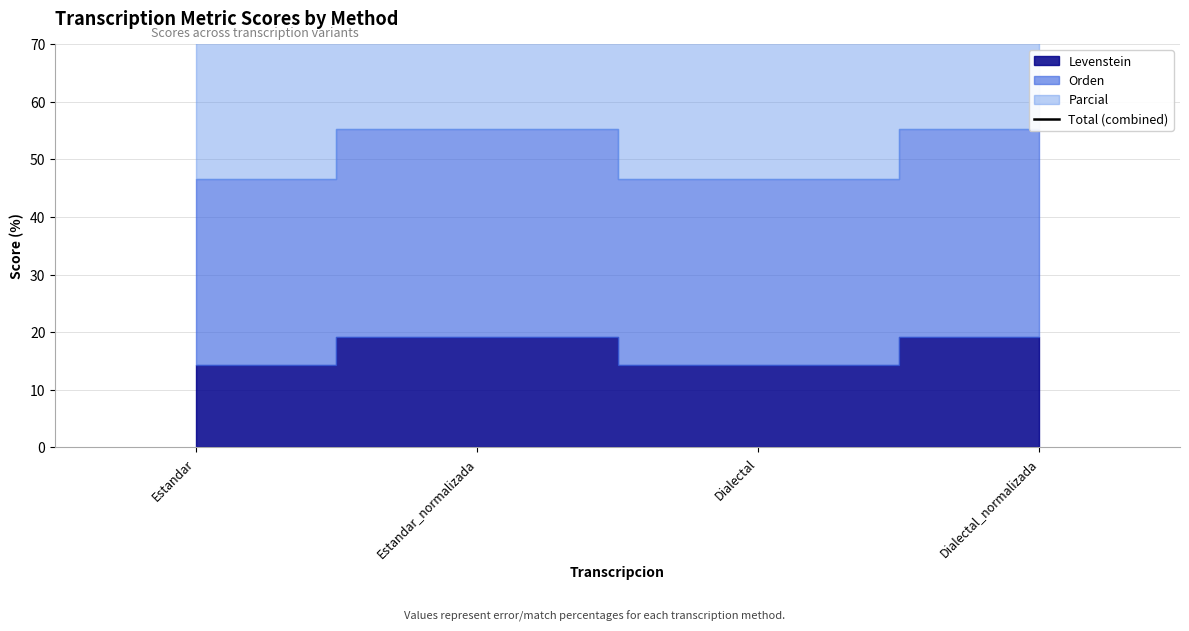

True or false: the data shows 61.5 at Dialectal.

False